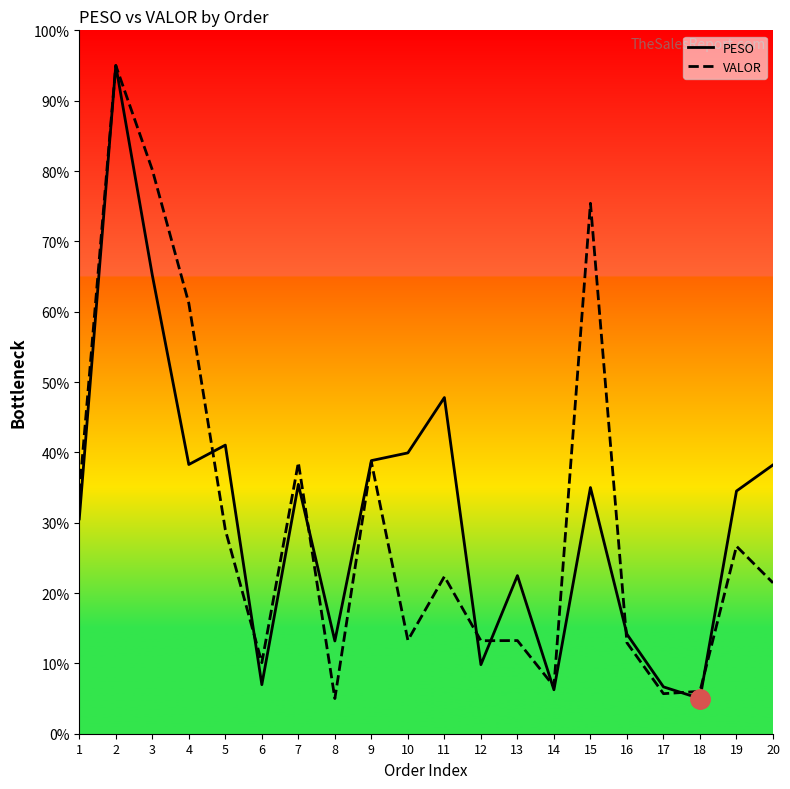

At which label is PESO closest to 50?

11